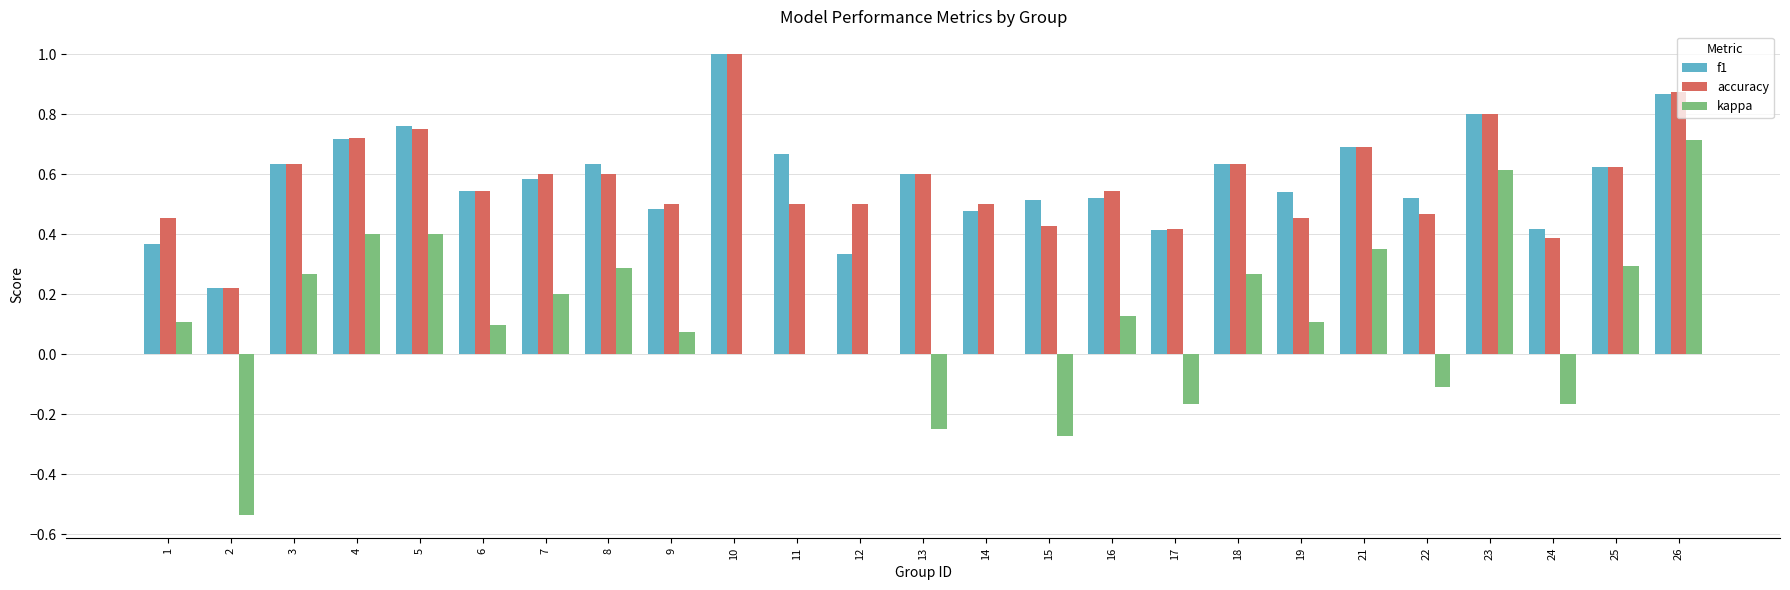

What are all the series names shown in the legend?

f1, accuracy, kappa